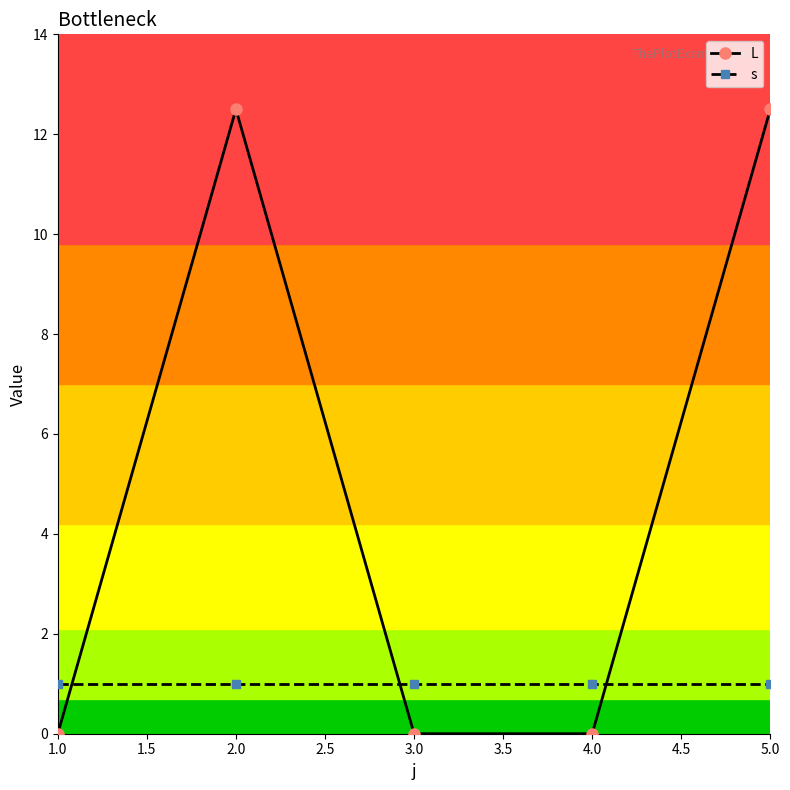

The value of L at 1.0 is 6.7. True or false?

False